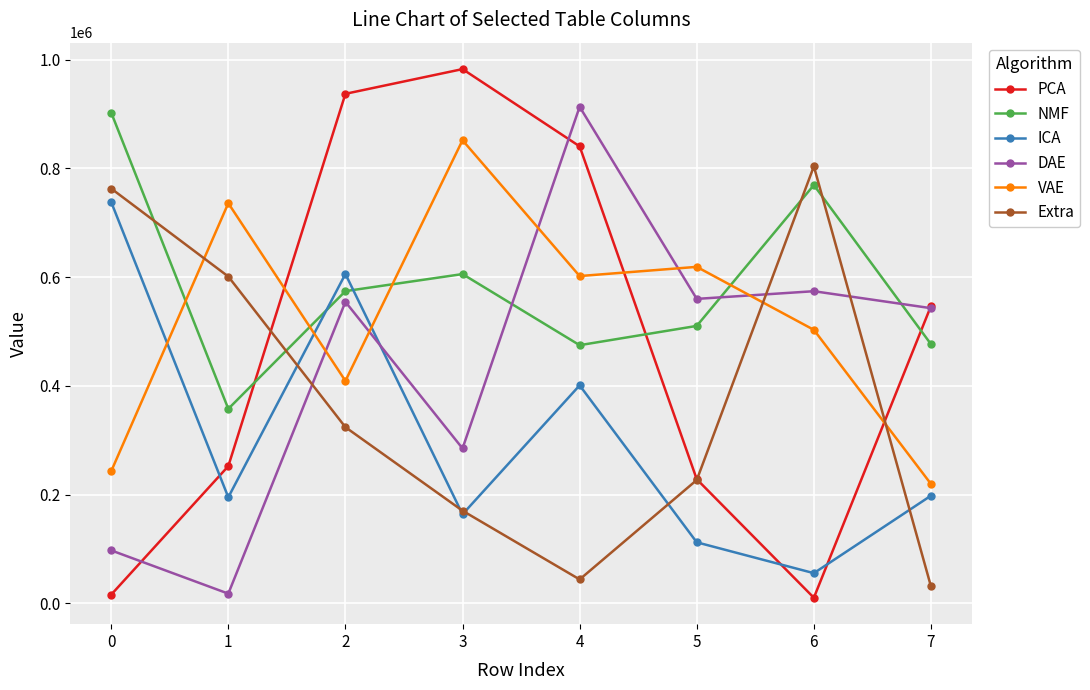

Is the value of NMF at 2 greater than the value of Extra at 2?

Yes